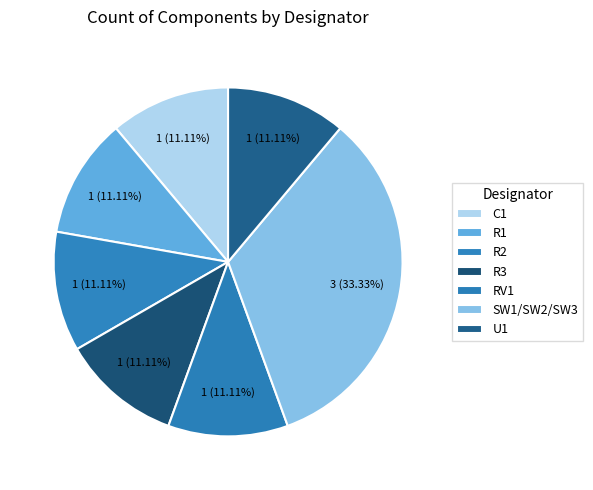

How many segments does this pie chart have?

7